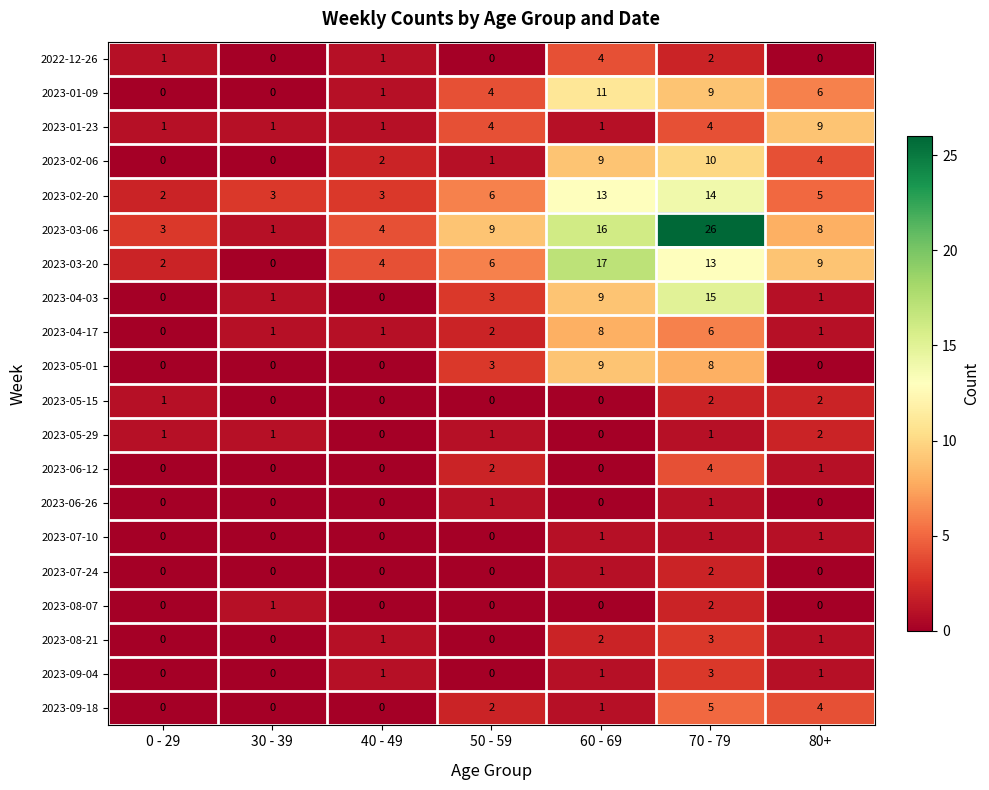

What is the sum of all 2023-03-06 values?

67